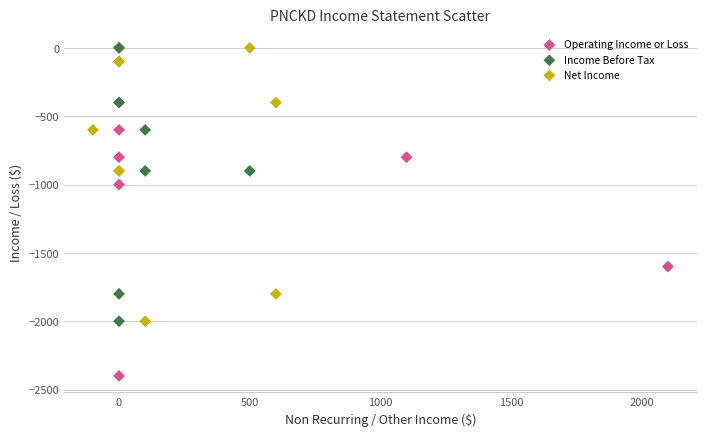

Which series has the largest Y range (max minus min)?

Operating Income or Loss